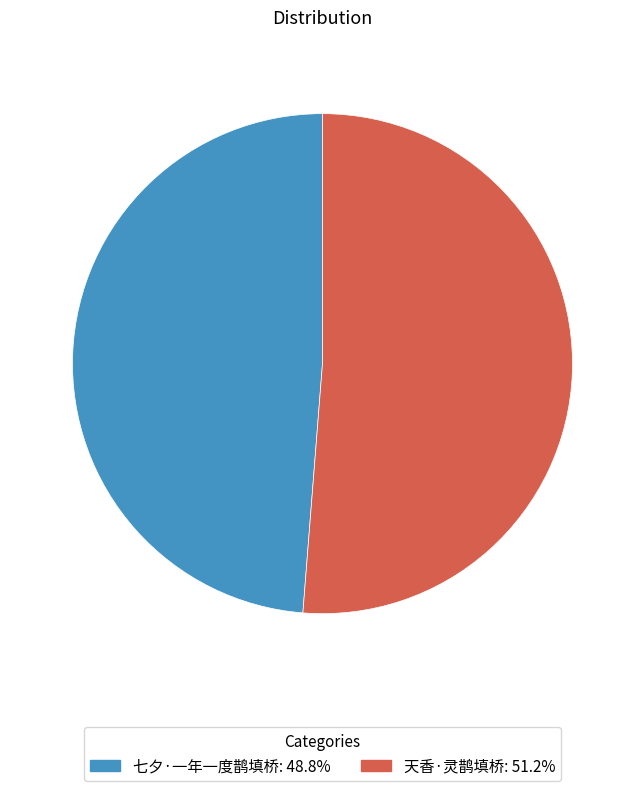

Is the sum of 七夕·一年一度鹊填桥: 48.8% and 天香·灵鹊填桥: 51.2% greater than half?

Yes